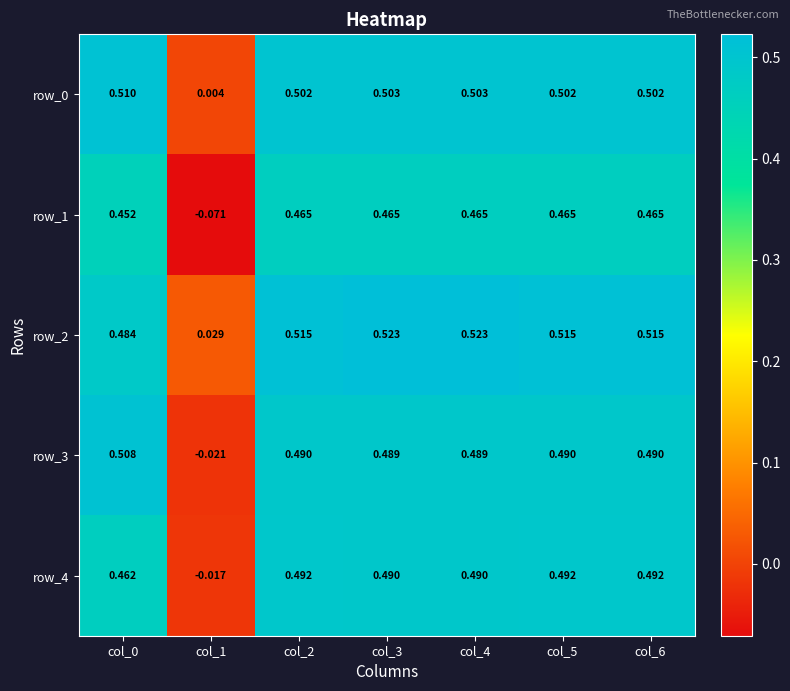

Which series has the largest total across all categories?

row_2